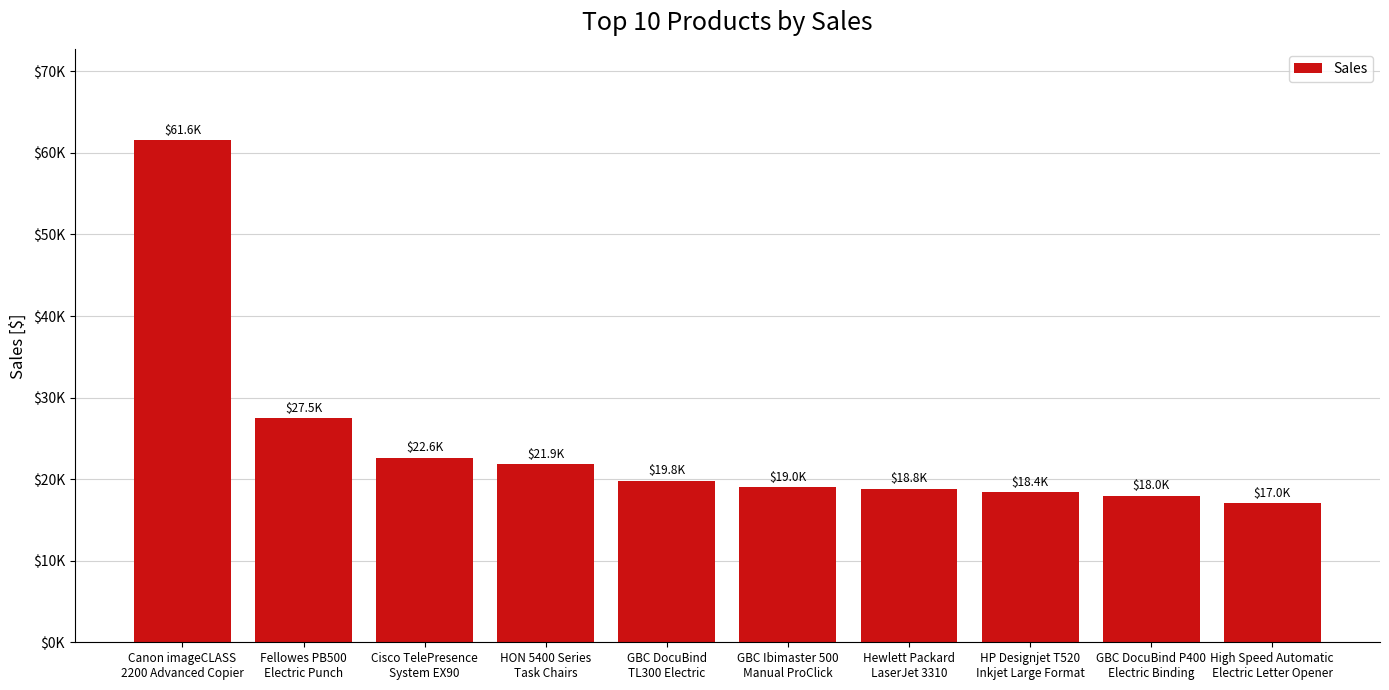

Does the chart contain any negative values?

No